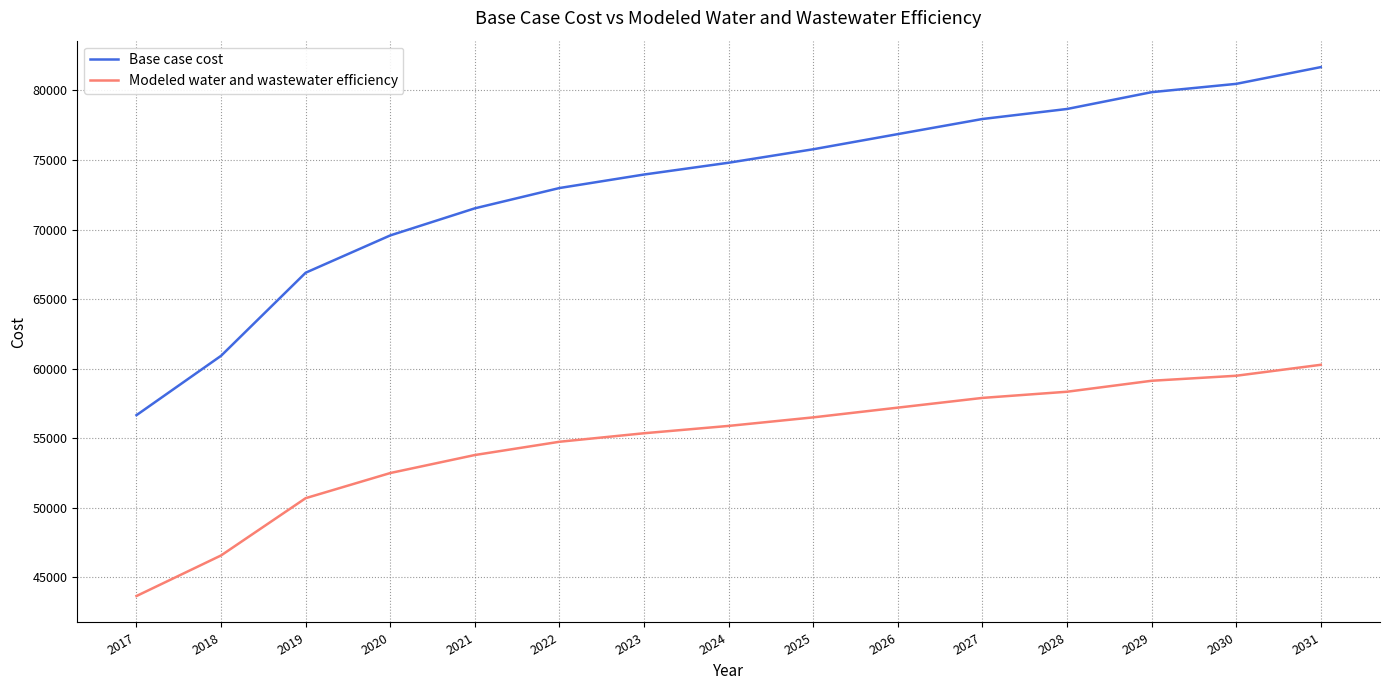

What is the minimum value for Base case cost?

56665.9